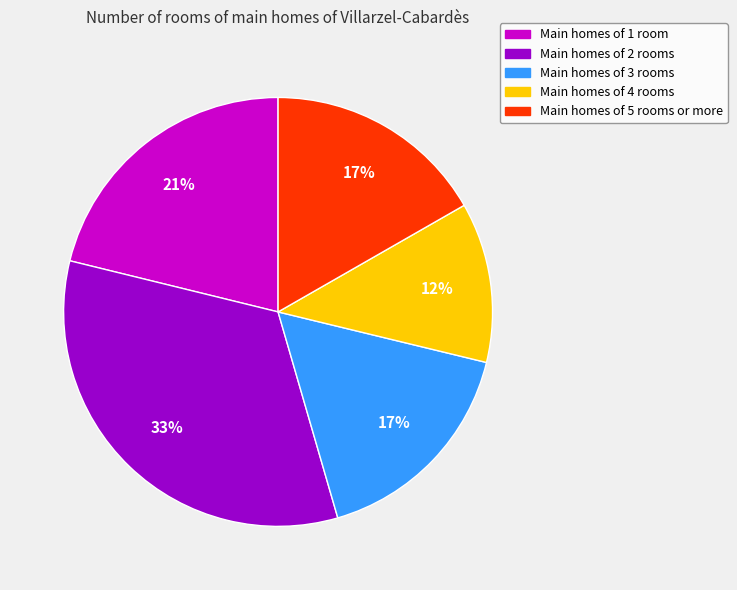

To the nearest percent, what is the average slice percentage?

20%